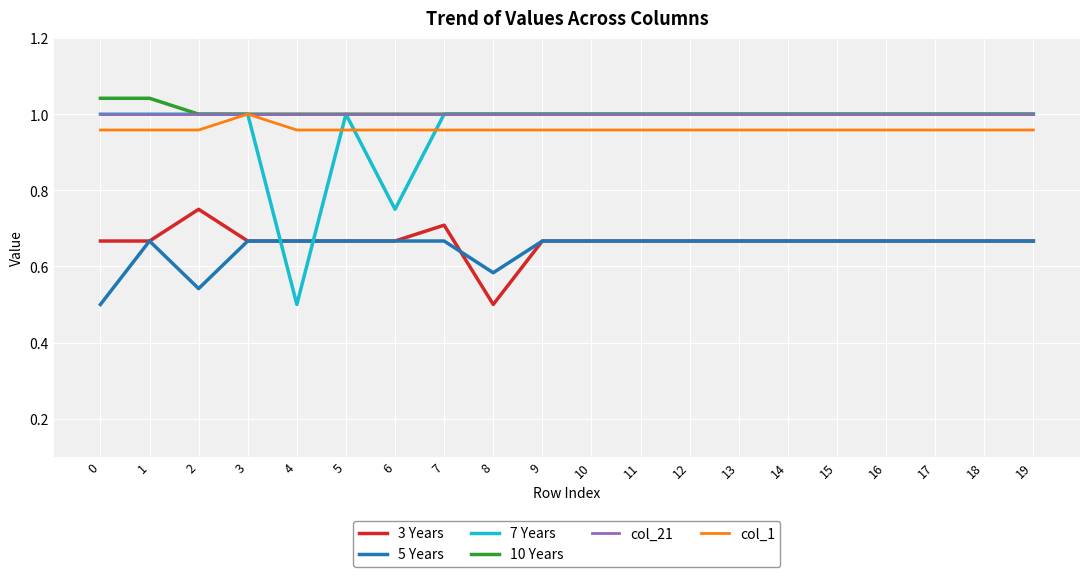

Is it true that col_1 equals 0.3 at 1?

False